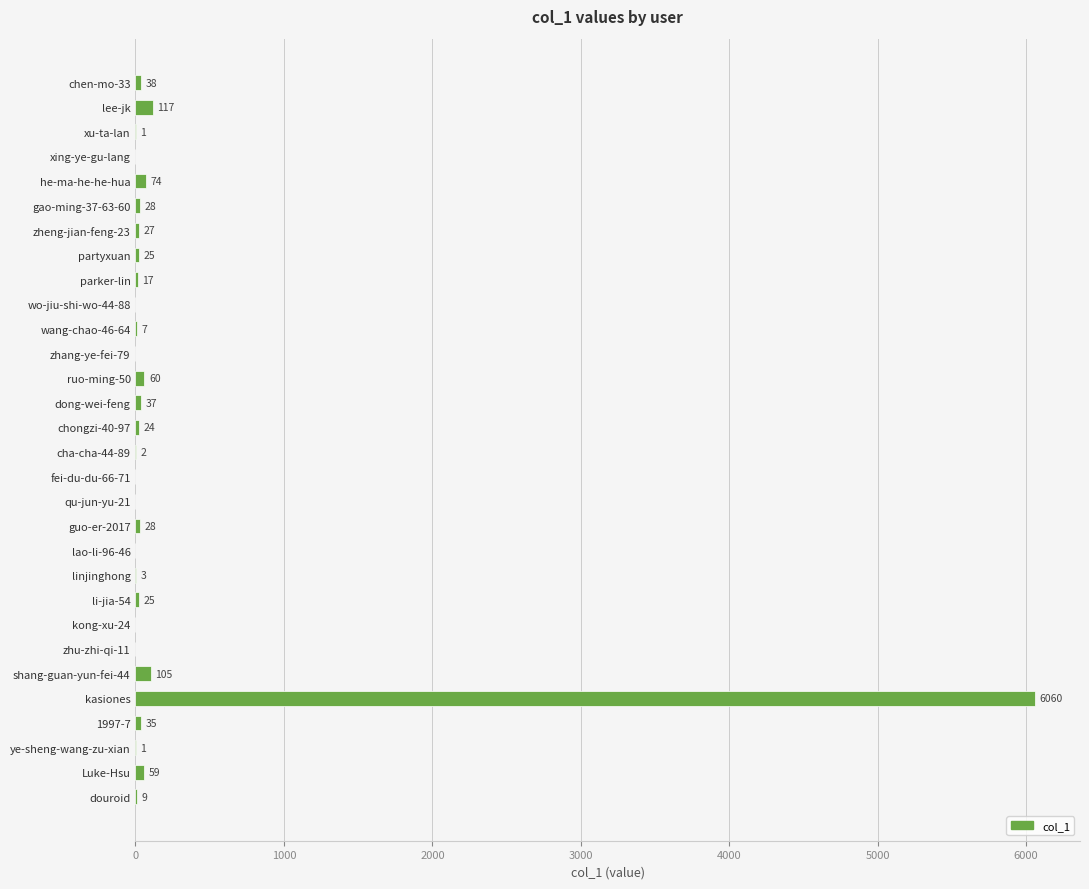

What value does the data have at zheng-jian-feng-23, to the nearest 50?

50